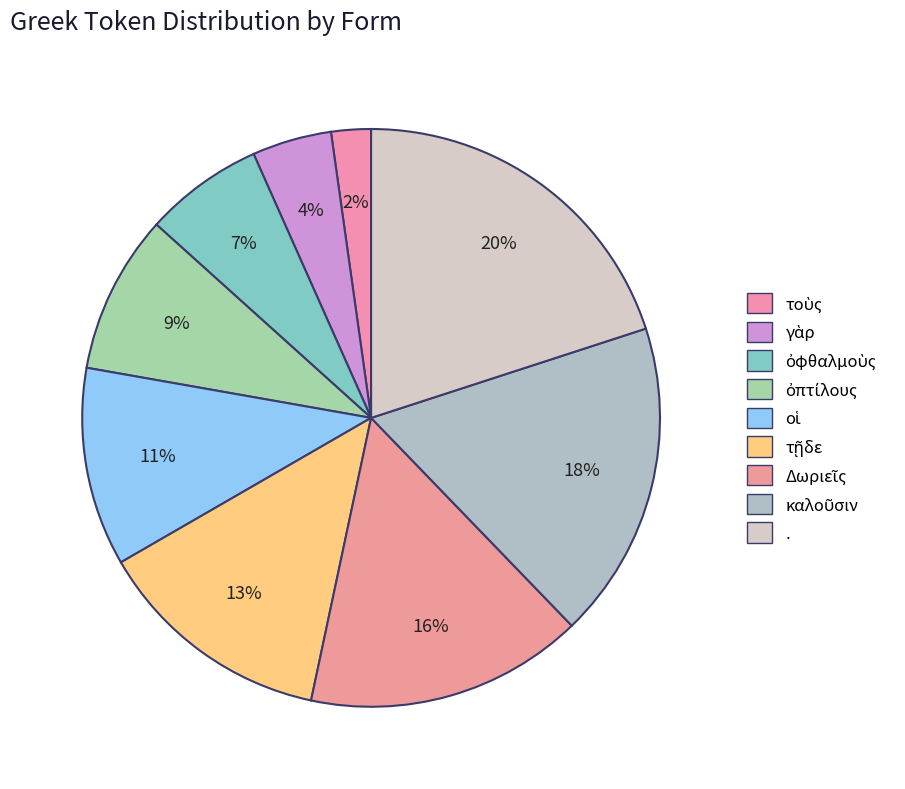

True or false: τοὺς accounts for 2% of the total.

True